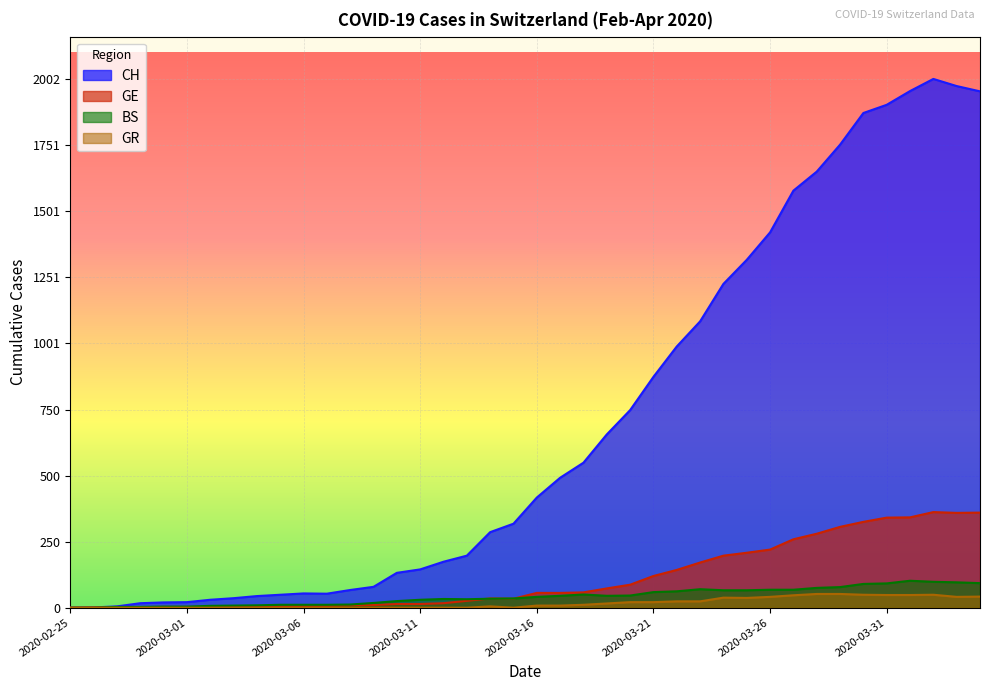

Which category has the lowest value in the CH series?

2020-02-25